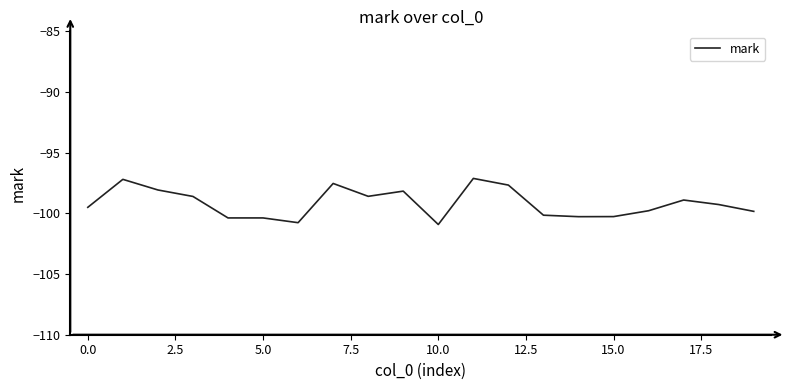

What is the minimum value shown in the chart?

-100.9